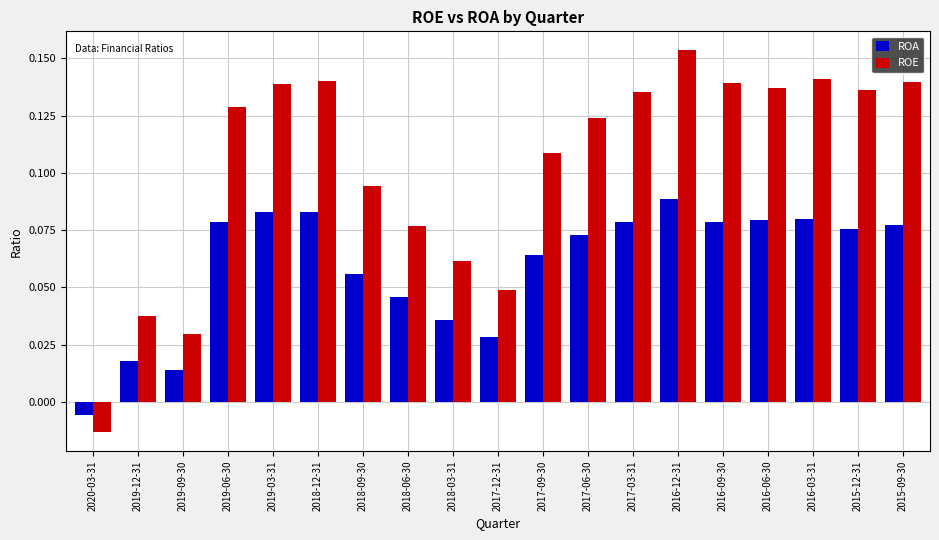

Which label corresponds to the largest value in the chart?

2016-12-31